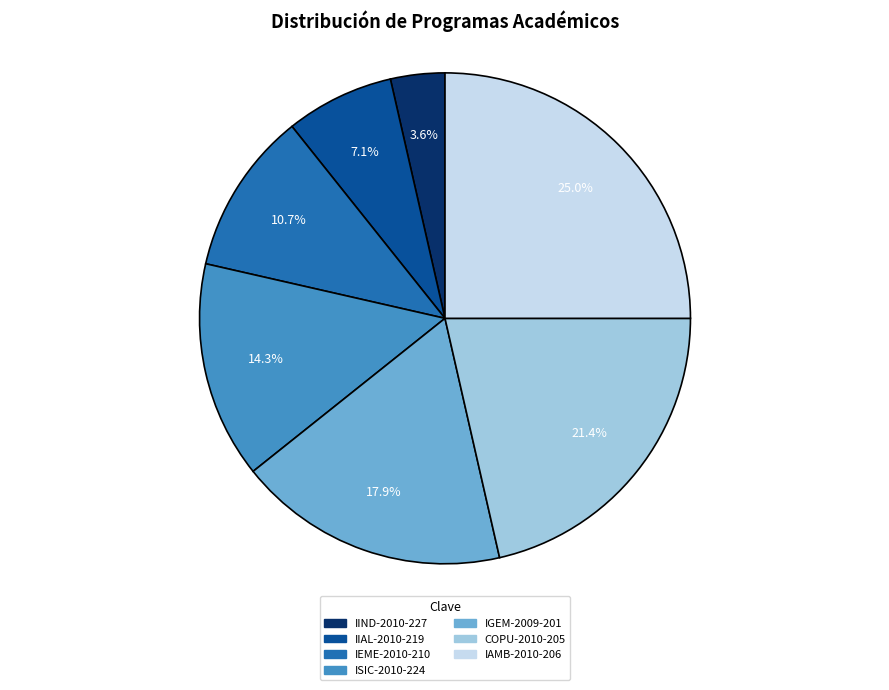

Do ISIC-2010-224 and COPU-2010-205 together represent more than half of the pie?

No